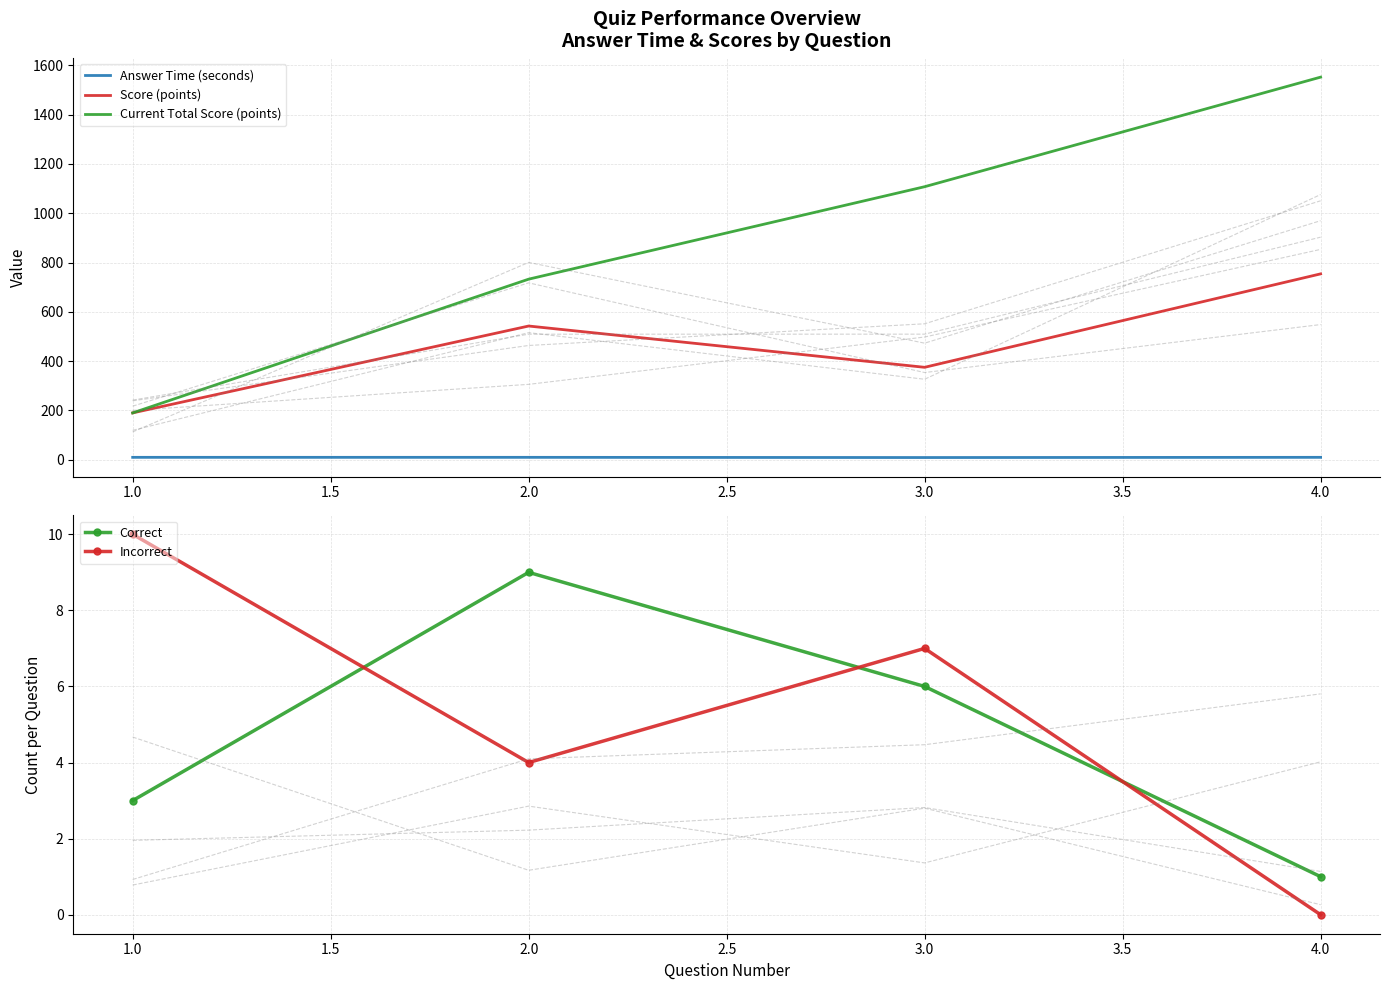

Is the value of Current Total Score (points) at 4.0 greater than the value of Score (points) at 1.0?

Yes